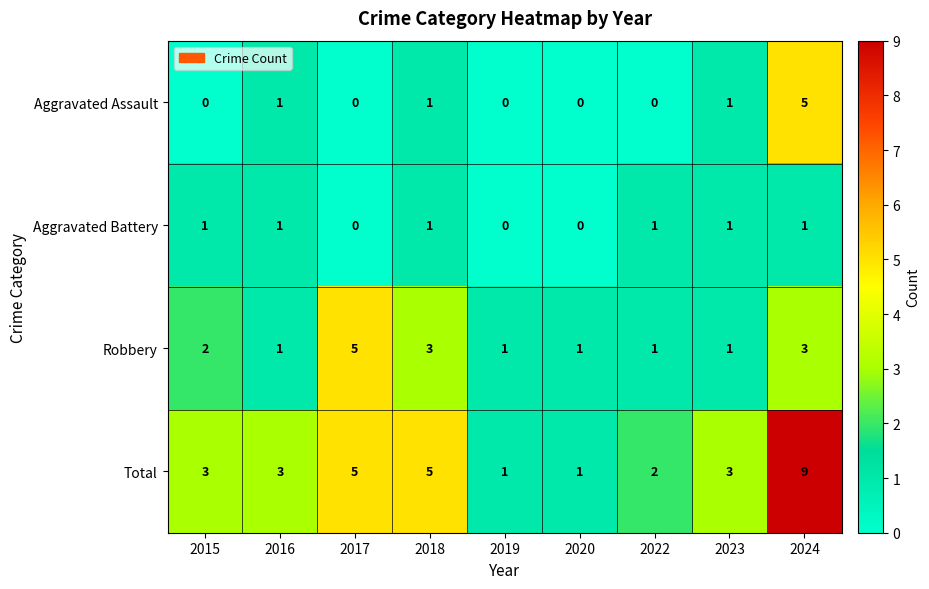

What is the difference between the maximum and minimum values in the Total series?

8